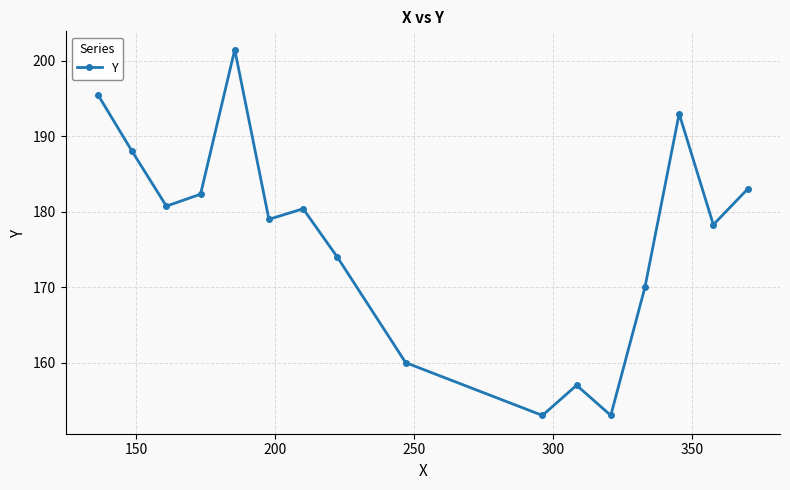

What is the greatest value displayed?

201.5